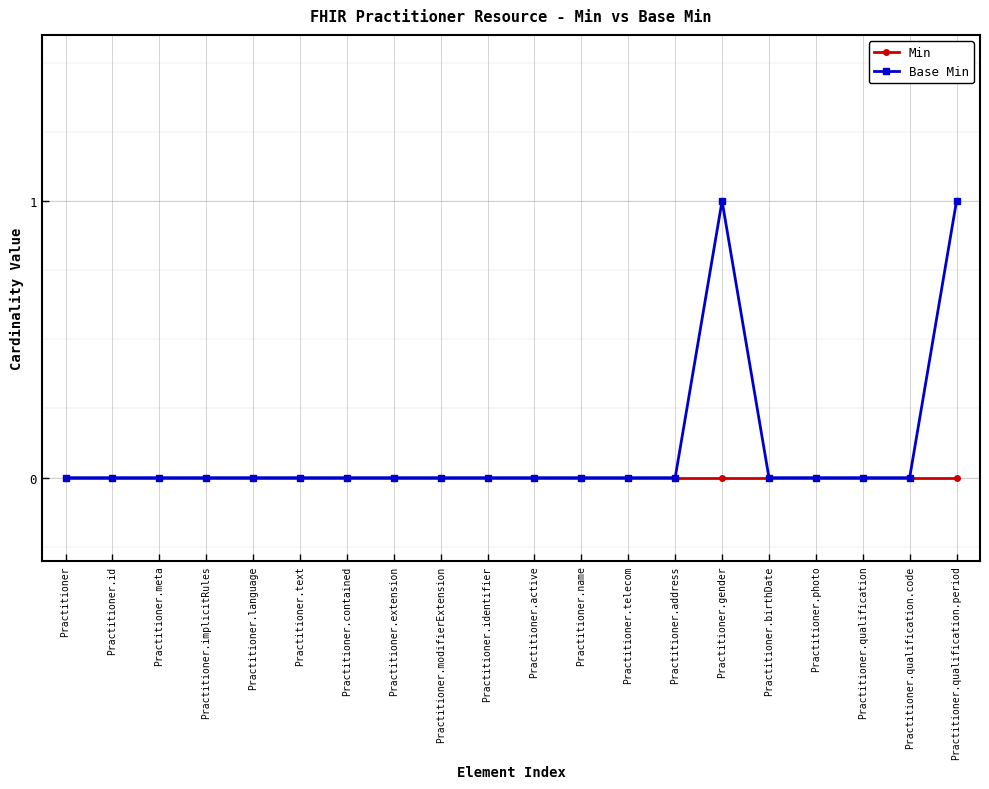

Reading left to right, extract all data points from this chart.

Min: Practitioner=0	Practitioner.id=0	Practitioner.meta=0	Practitioner.implicitRules=0	Practitioner.language=0	Practitioner.text=0	Practitioner.contained=0	Practitioner.extension=0	Practitioner.modifierExtension=0	Practitioner.identifier=0	Practitioner.active=0	Practitioner.name=0	Practitioner.telecom=0	Practitioner.address=0	Practitioner.gender=0	Practitioner.birthDate=0	Practitioner.photo=0	Practitioner.qualification=0	Practitioner.qualification.code=0	Practitioner.qualification.period=0
Base Min: Practitioner=0	Practitioner.id=0	Practitioner.meta=0	Practitioner.implicitRules=0	Practitioner.language=0	Practitioner.text=0	Practitioner.contained=0	Practitioner.extension=0	Practitioner.modifierExtension=0	Practitioner.identifier=0	Practitioner.active=0	Practitioner.name=0	Practitioner.telecom=0	Practitioner.address=0	Practitioner.gender=1	Practitioner.birthDate=0	Practitioner.photo=0	Practitioner.qualification=0	Practitioner.qualification.code=0	Practitioner.qualification.period=1